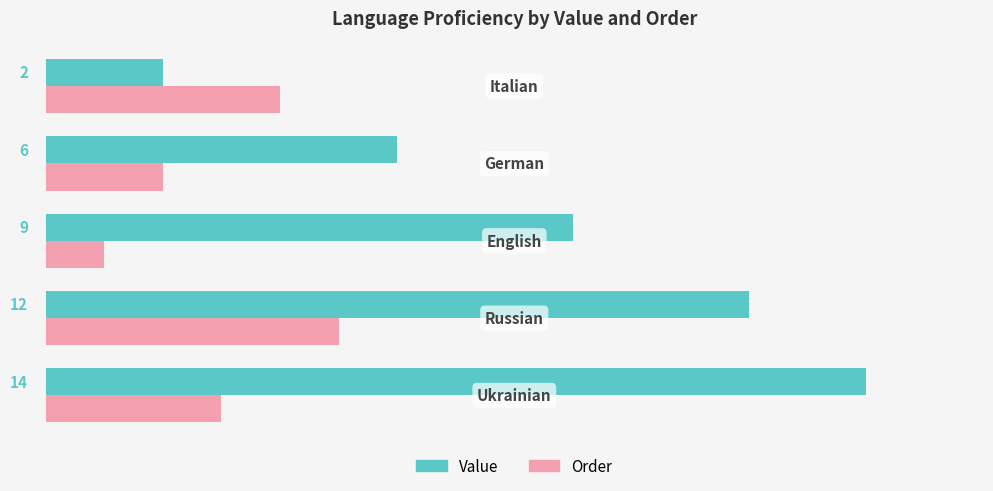

Rank the series by their maximum value, from highest to lowest.

Value, Order